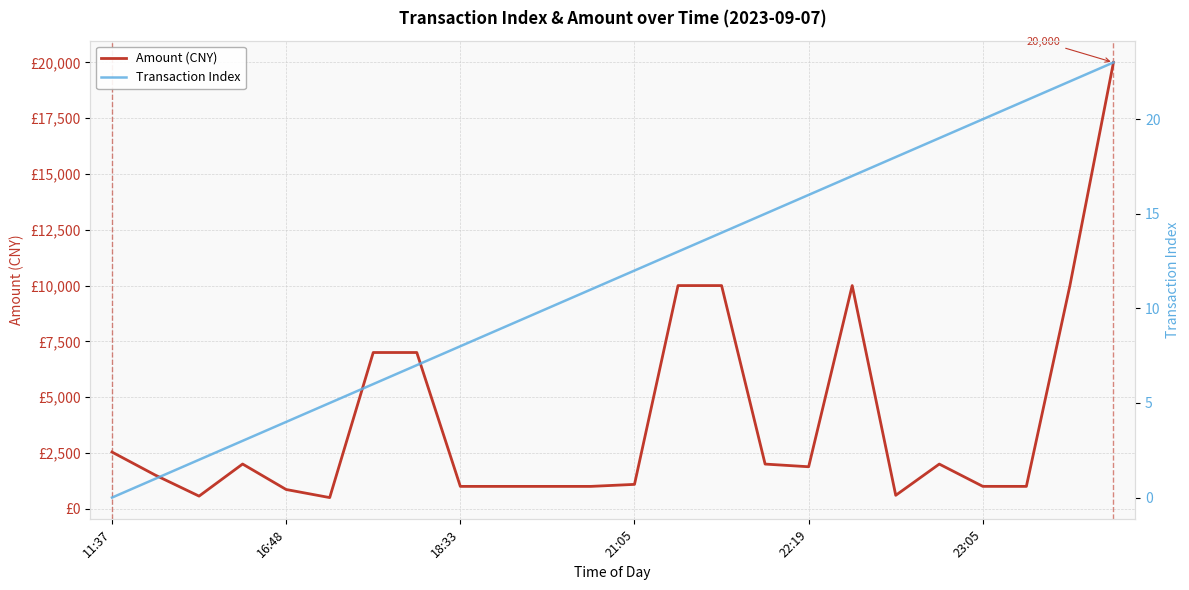

What are all the series names shown in the legend?

Amount (CNY), Transaction Index